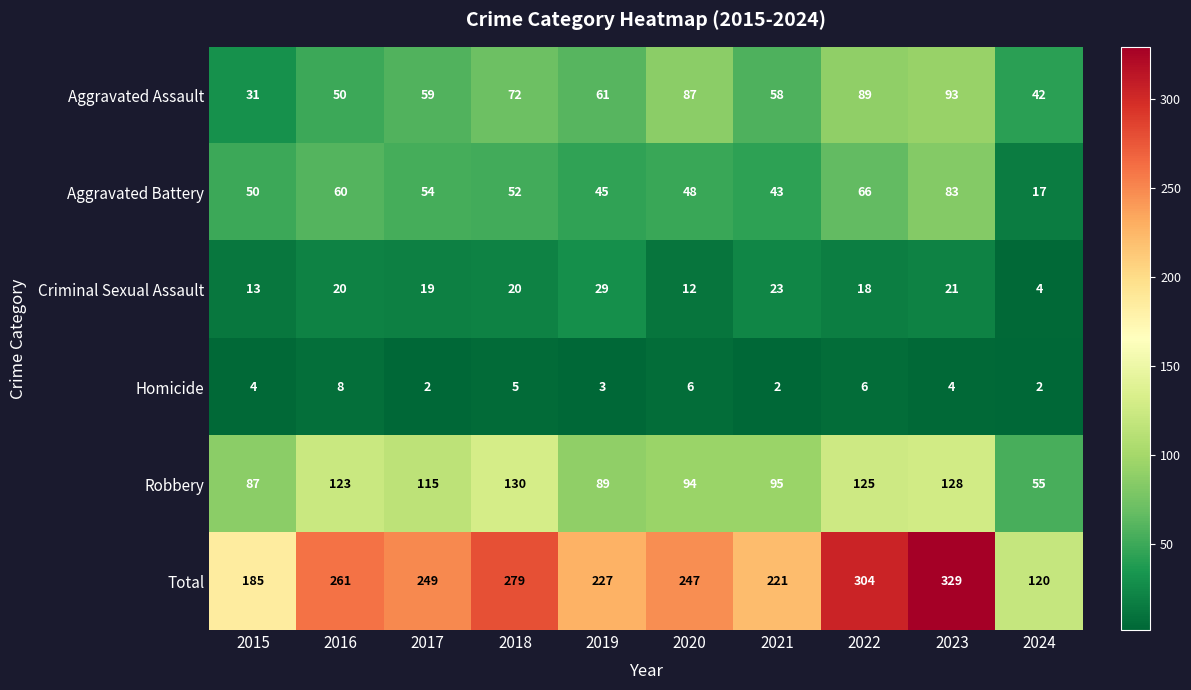

Between 2022 and 2023, which series saw the biggest shift?

Total